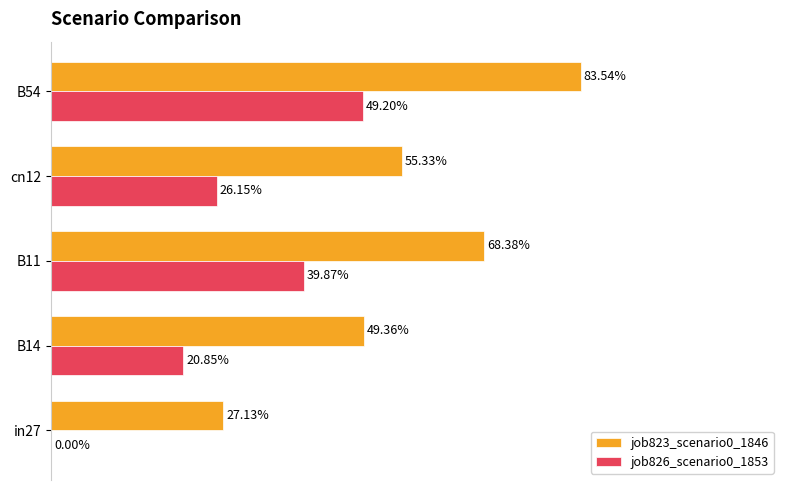

What are all the series names shown in the legend?

job823_scenario0_1846, job826_scenario0_1853